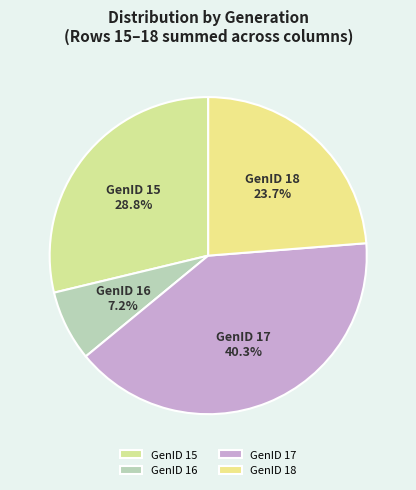

Which category has the biggest portion of the pie?

GenID 17